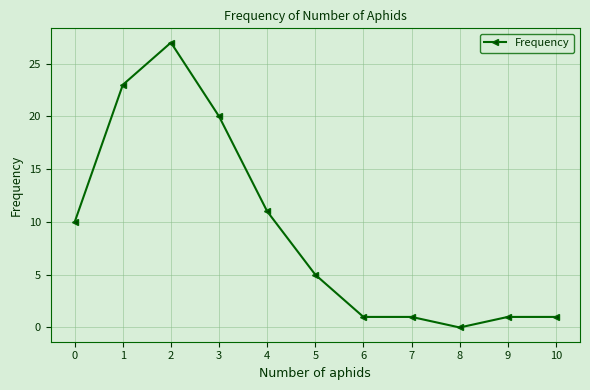

What is the value of the 4th point from the left?

20